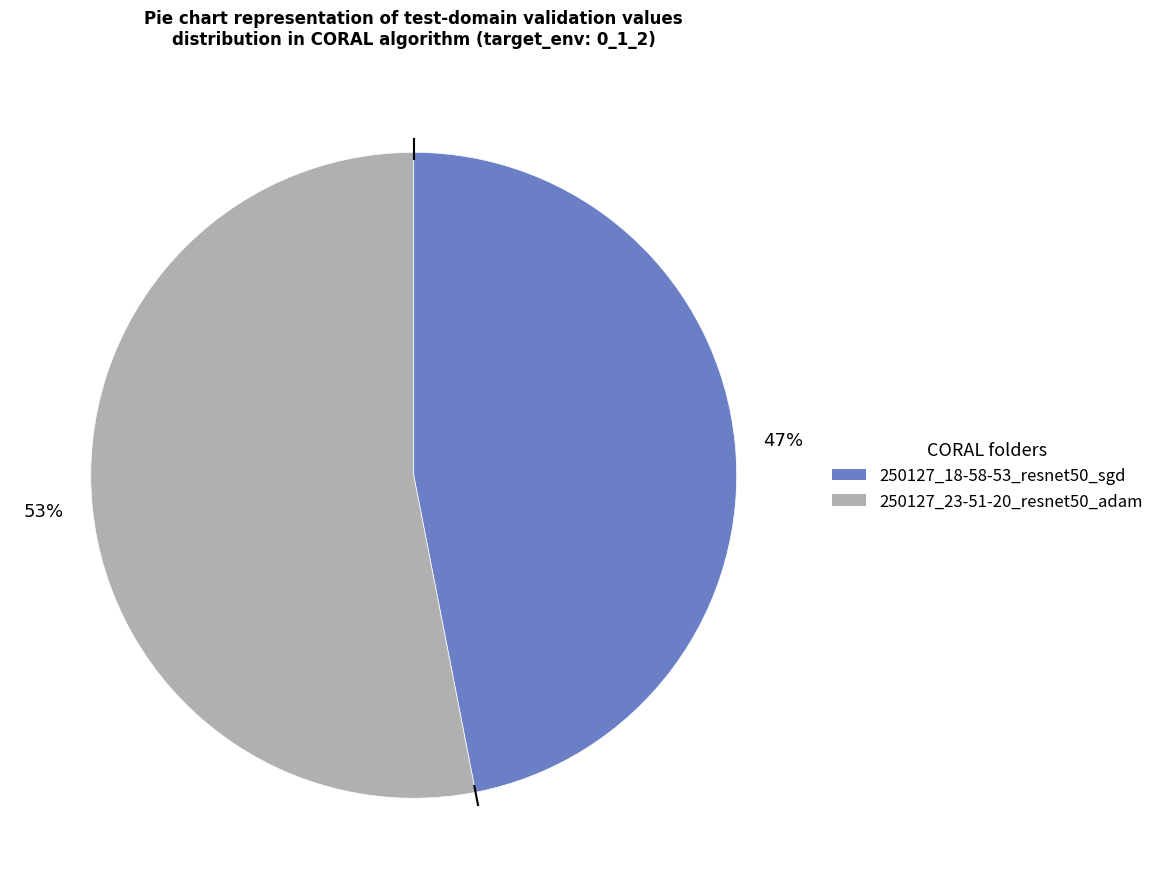

Is the sum of 250127_23-51-20_resnet50_adam and 250127_18-58-53_resnet50_sgd greater than half?

Yes